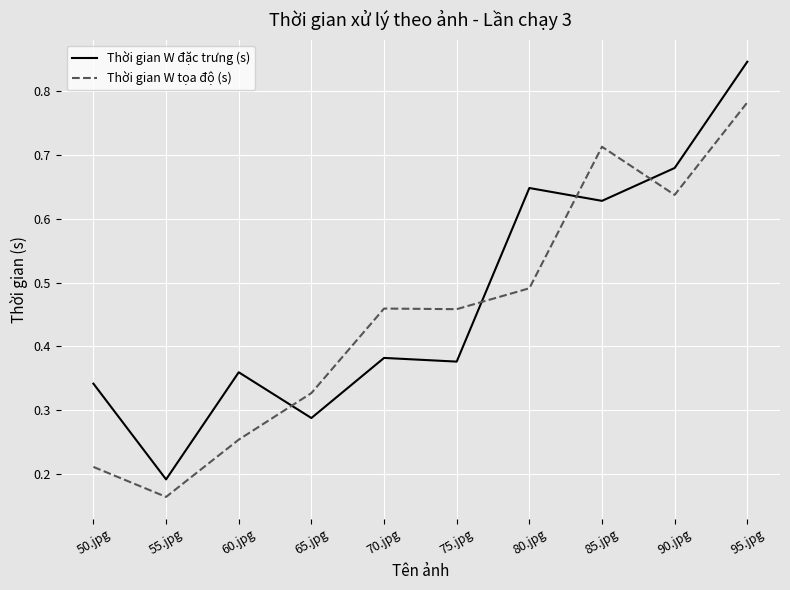

Which series ends up on top after the final intersection of Thời gian W tọa độ (s) and Thời gian W đặc trưng (s)?

Thời gian W đặc trưng (s)